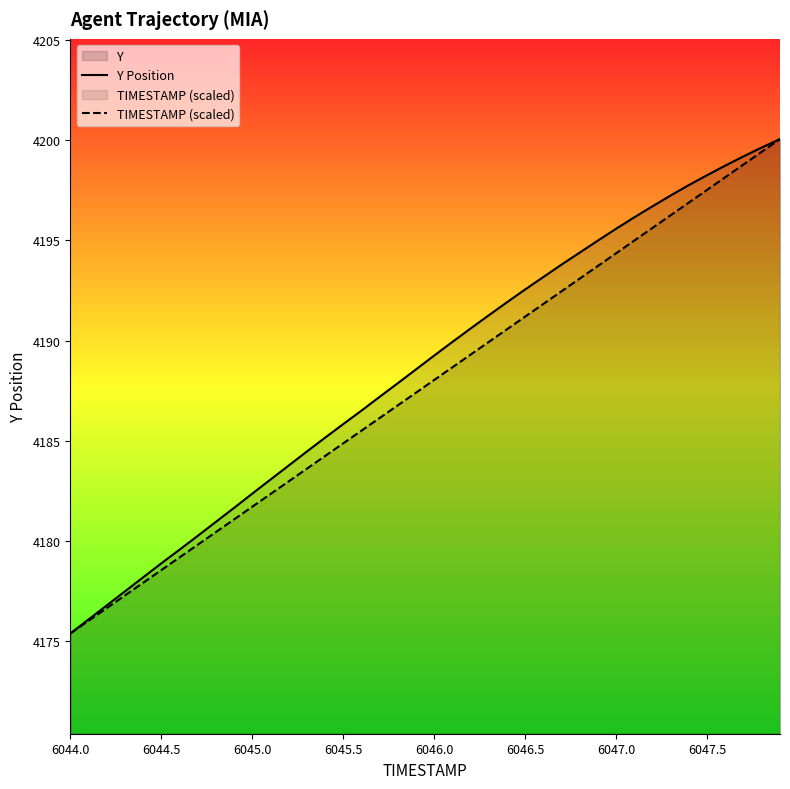

Rank the series by their average value, from lowest to highest.

TIMESTAMP (scaled), Y Position